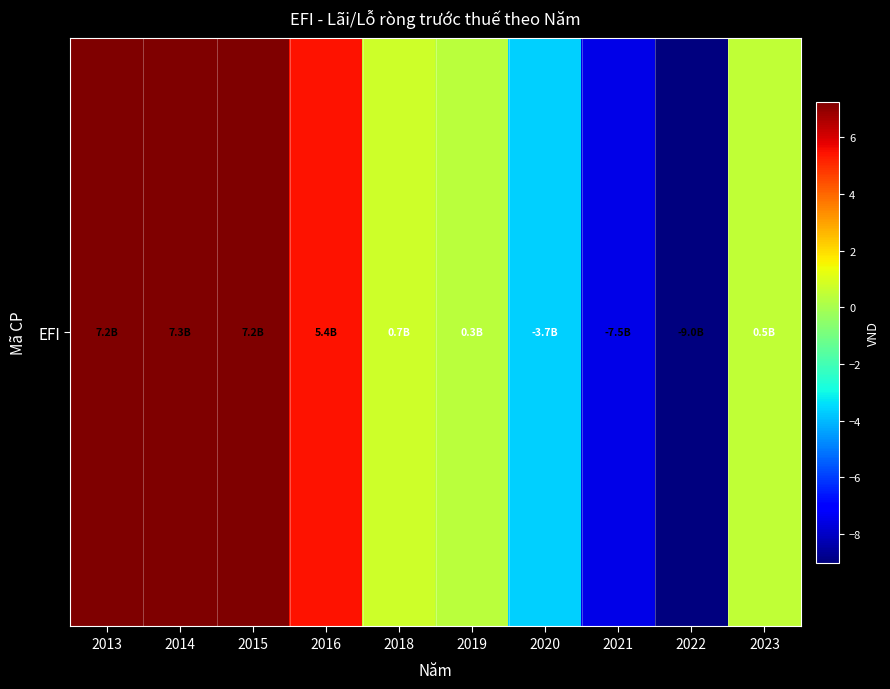

Count the number of categories in the chart.

10